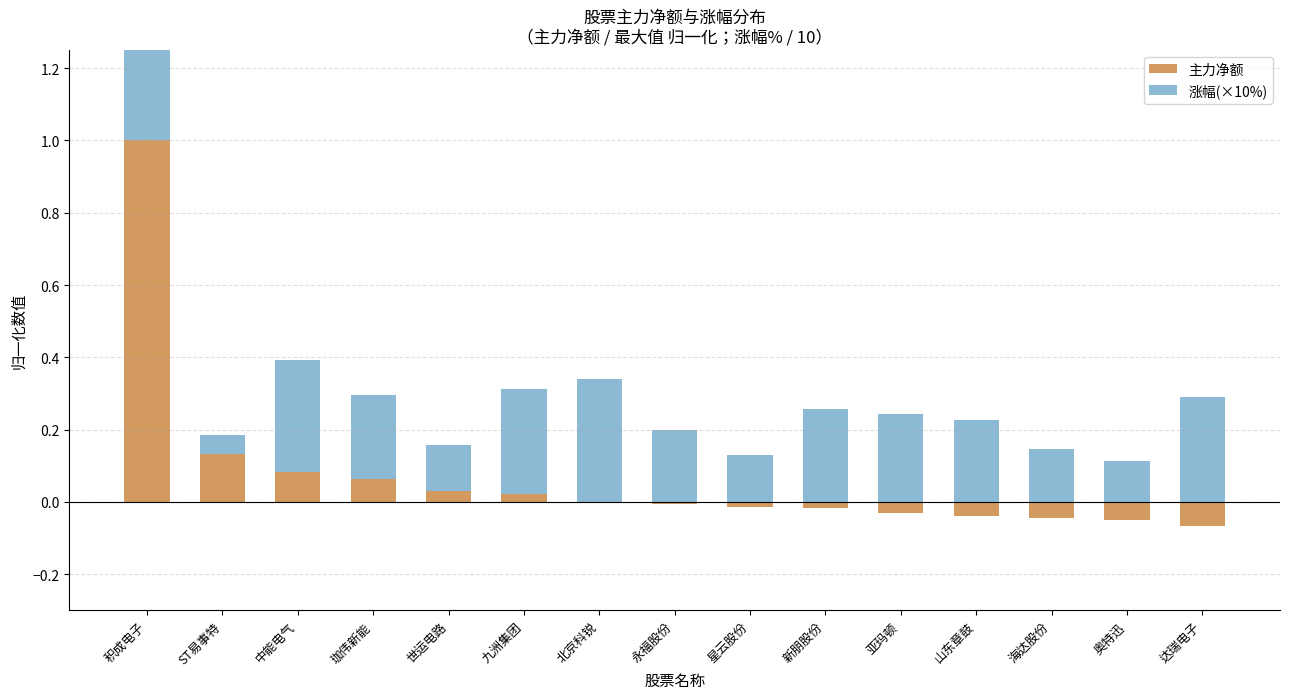

How many categories are shown in the chart?

15